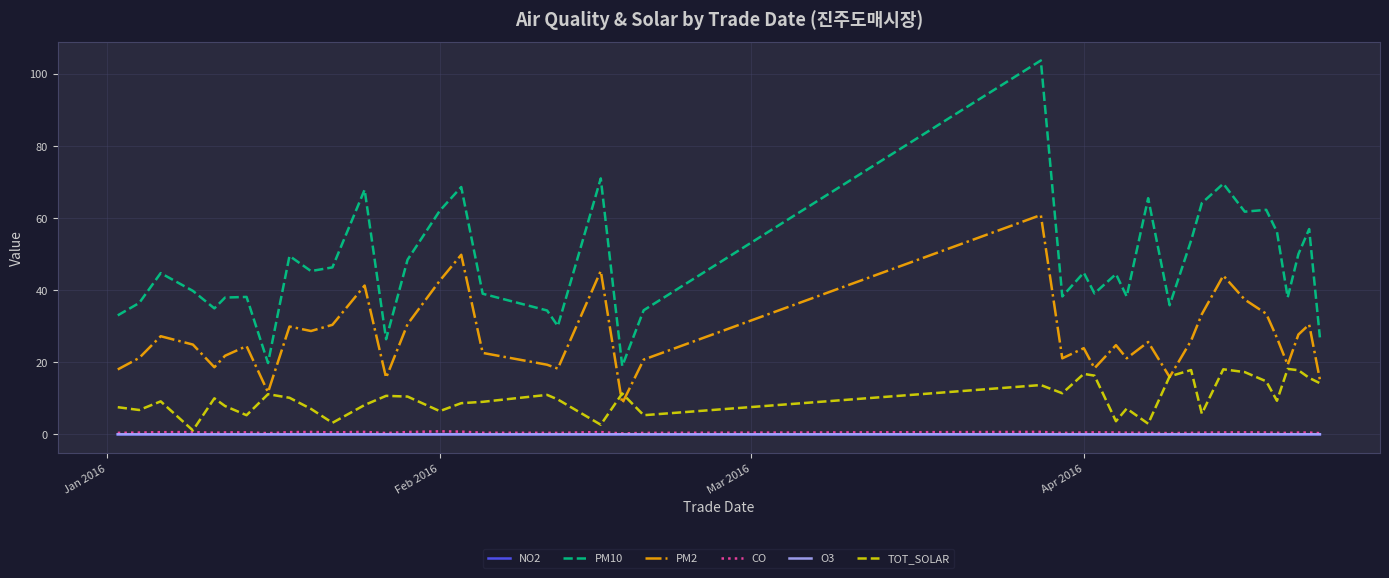

At how many categories does at least one series exceed 103?

1